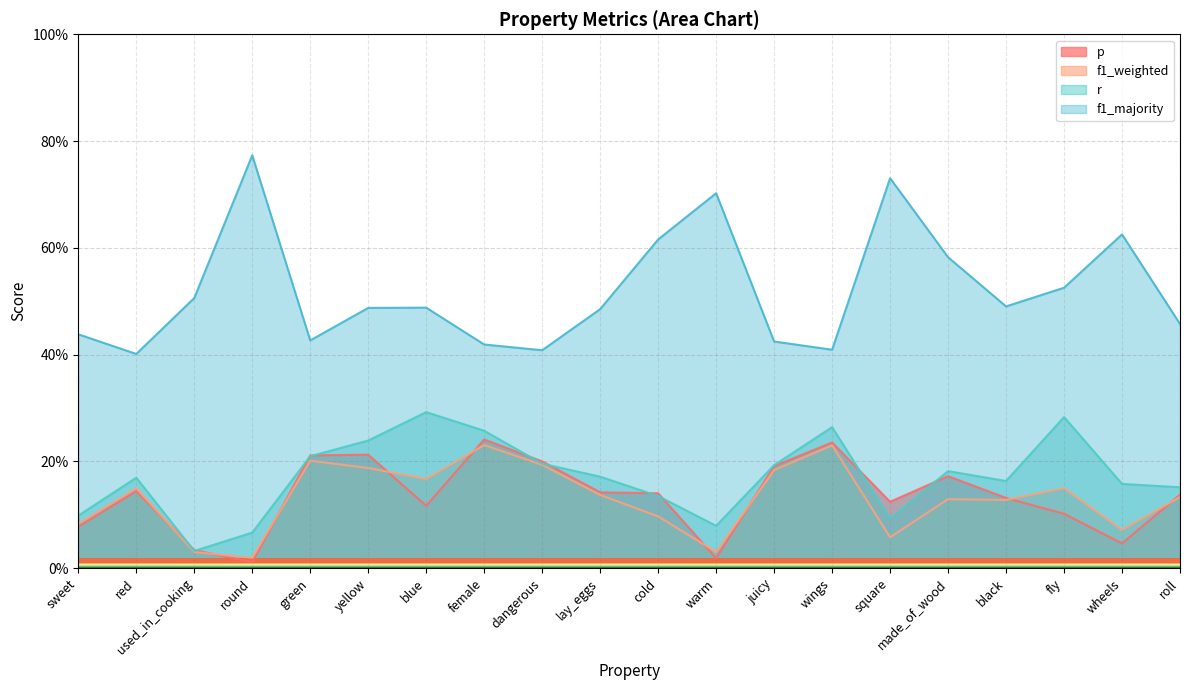

What value does the f1_weighted series have at juicy?

0.2